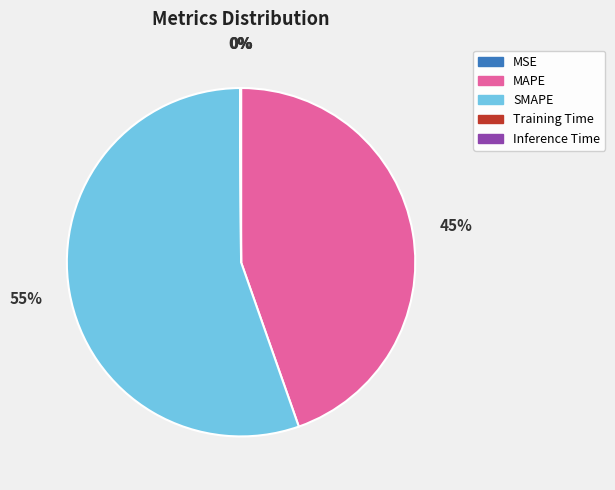

Which category has the biggest portion of the pie?

SMAPE